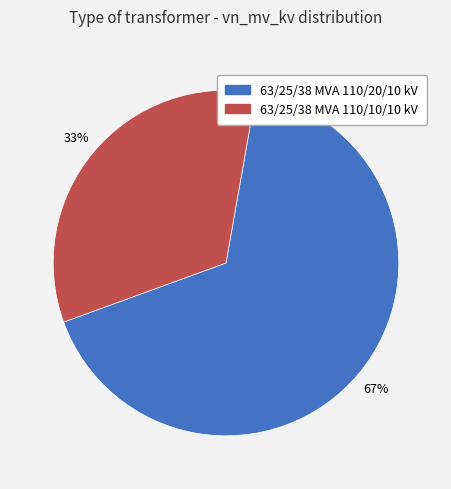

Is there any slice that represents more than half of the pie?

Yes